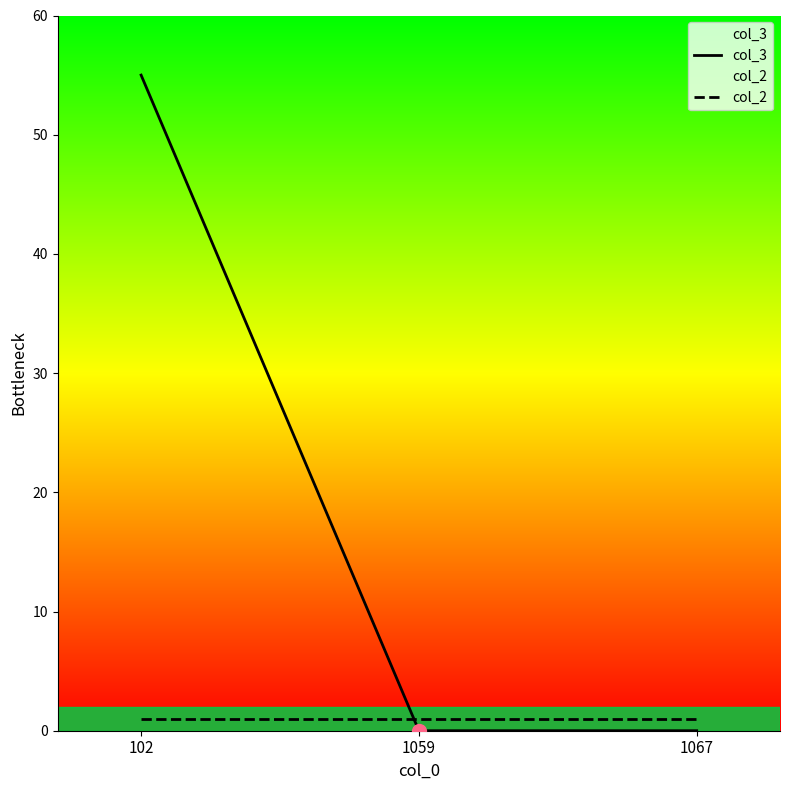

What is the sum of the col_2 values at 102 and 1067?

2